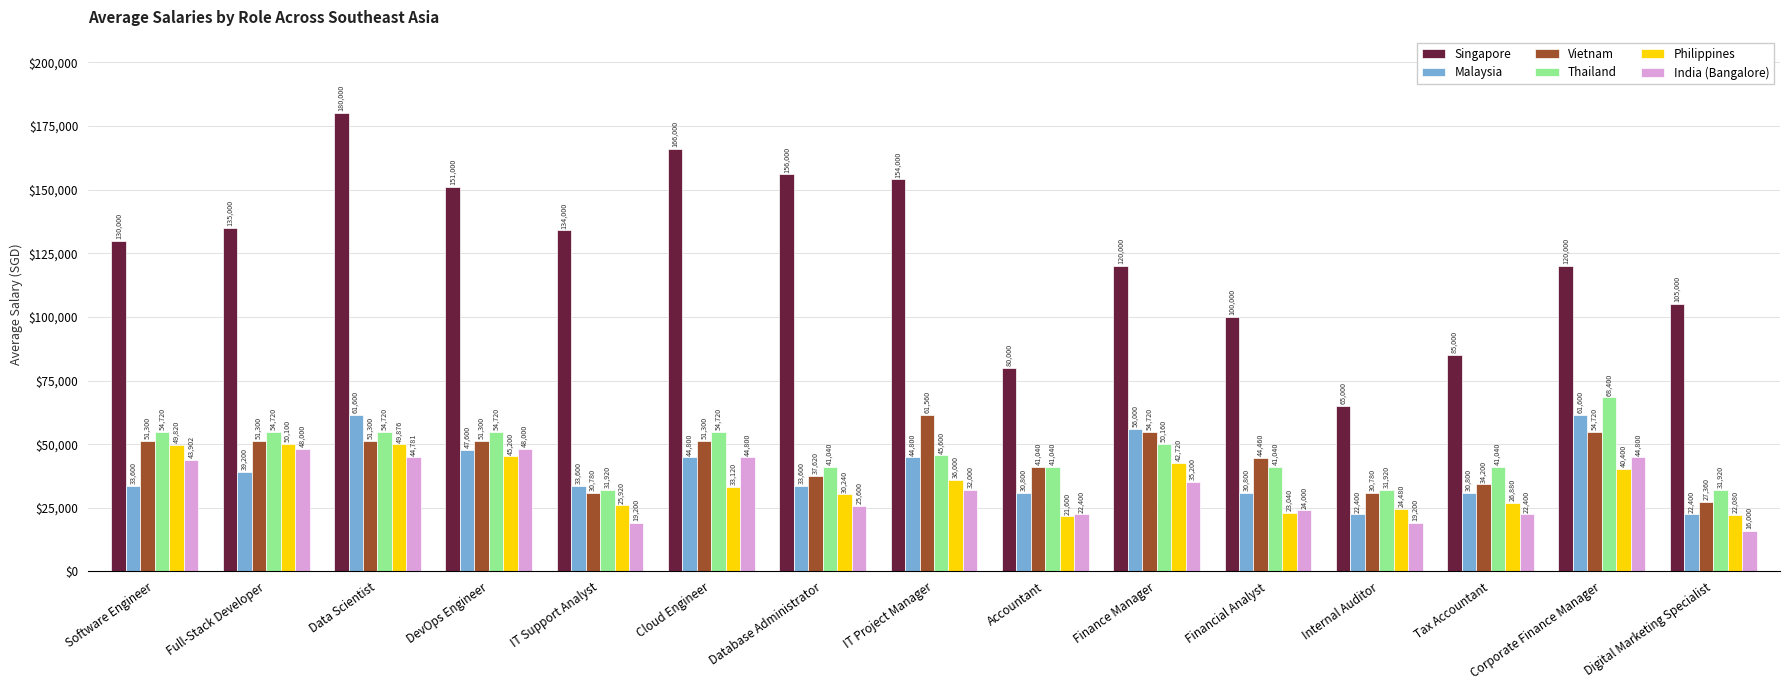

What is the sum of all Singapore values?

1881000